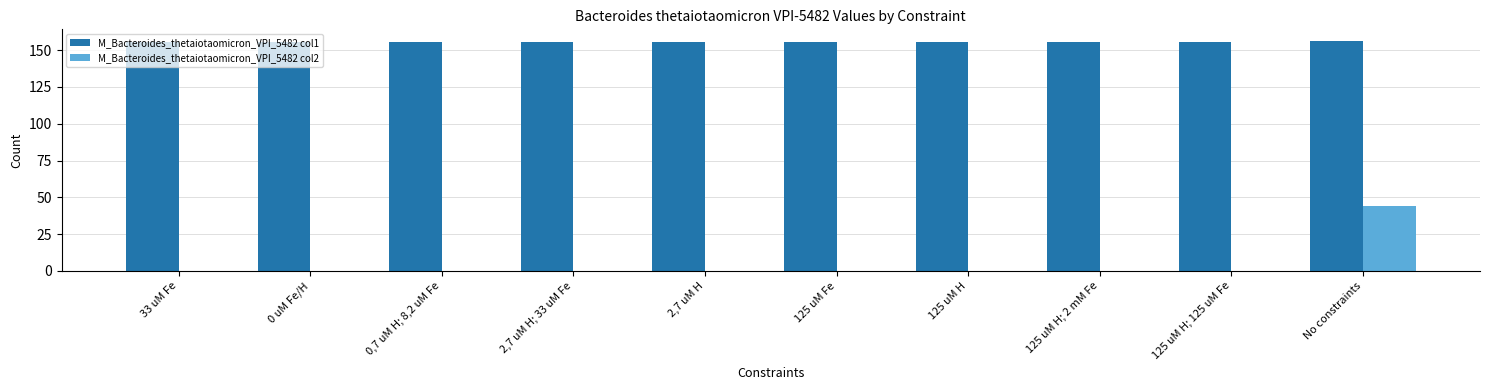

The M_Bacteroides_thetaiotaomicron_VPI_5482 col1 series shows 155.3 at 125 uM H; 2 mM Fe. True or false?

True